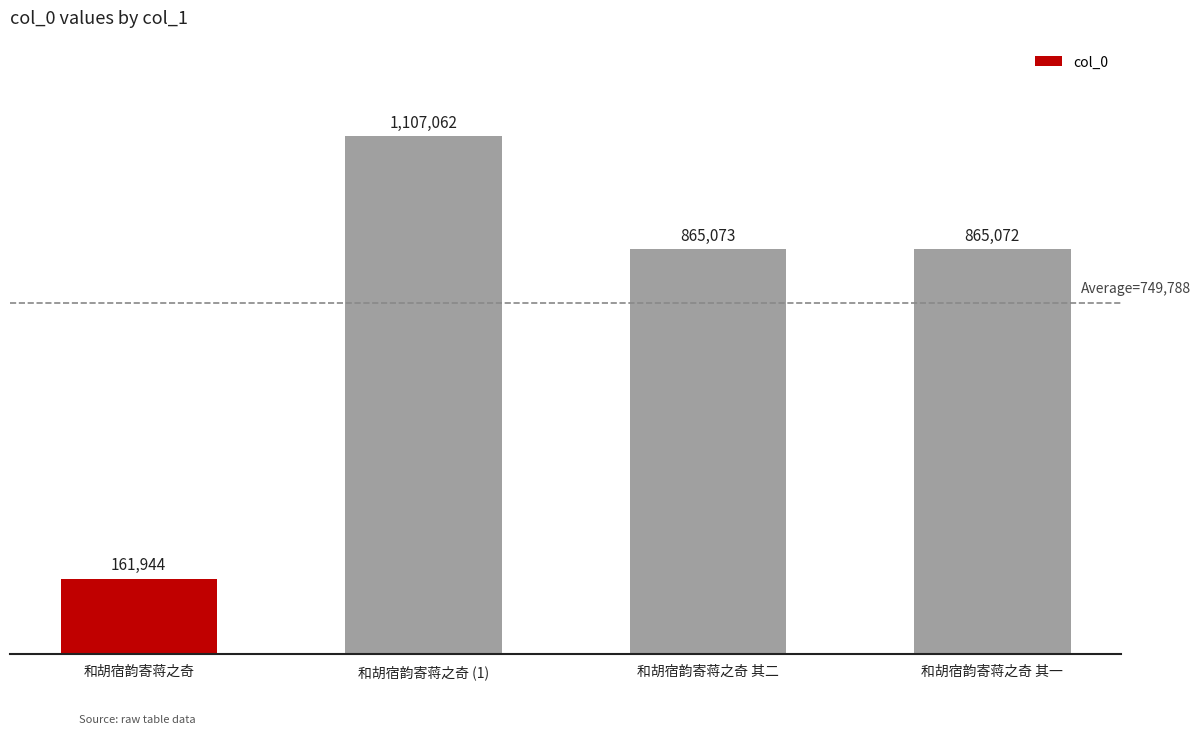

How many series are shown in this chart?

1